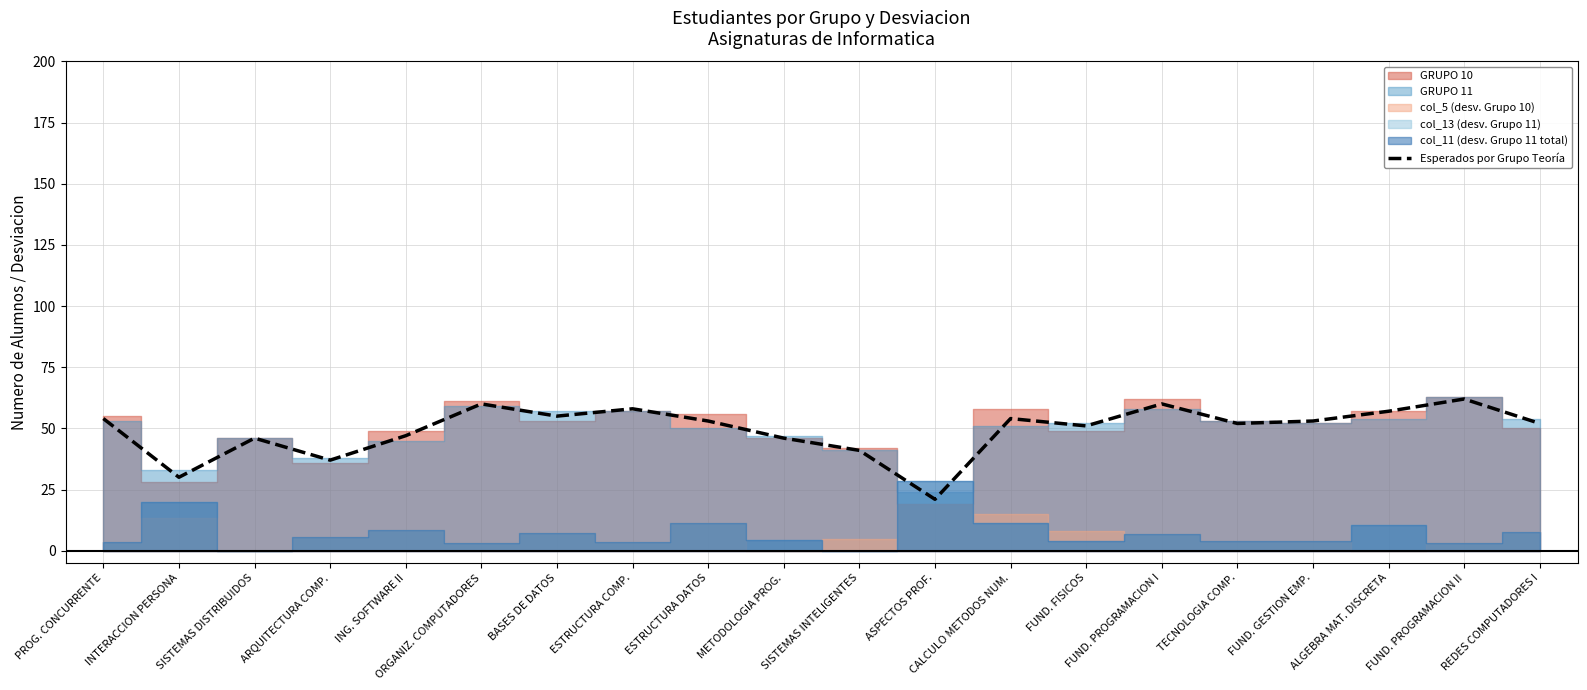

Reading left to right, extract all data points from this chart.

54	30	46	37	47	60	55	58	53	46	41	21	54	51	60	52	53	57	62	52